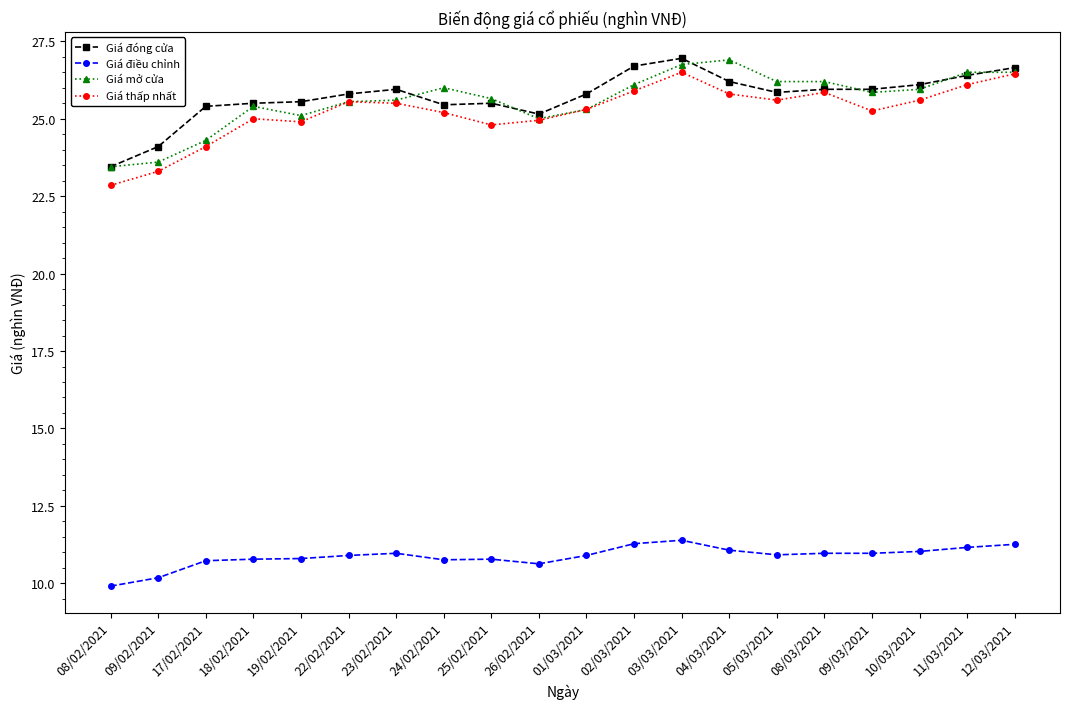

Which category has the lowest value in the Giá điều chỉnh series?

08/02/2021